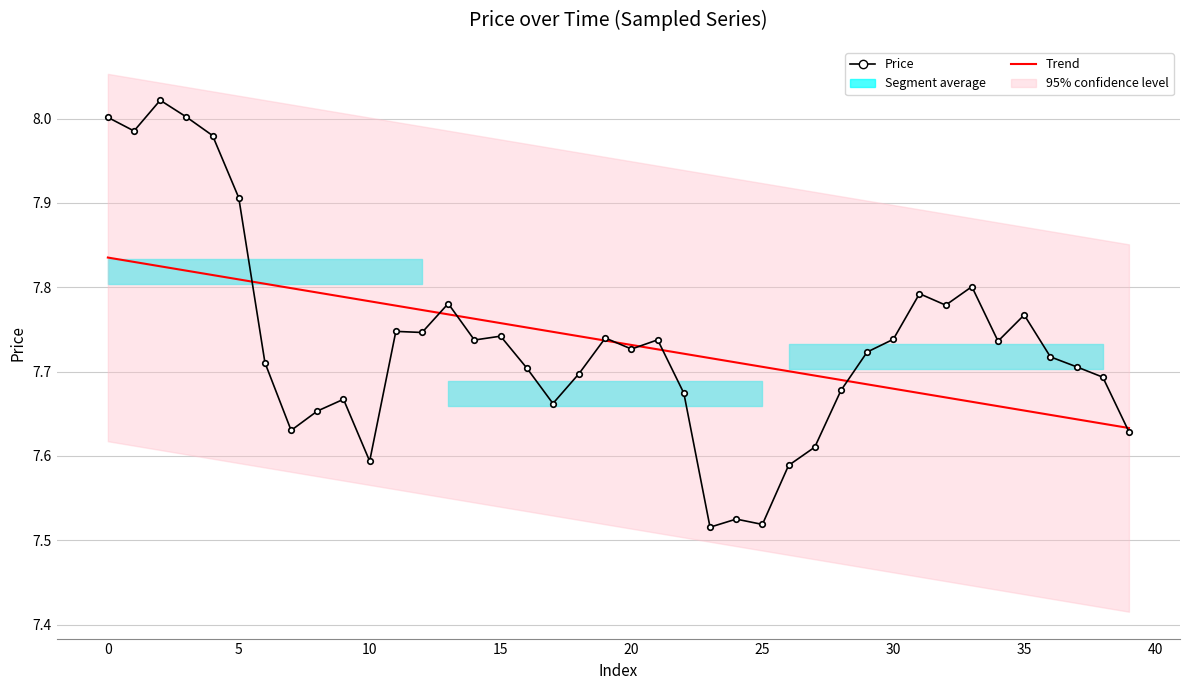

What is the label of the 24th point from the left?

23